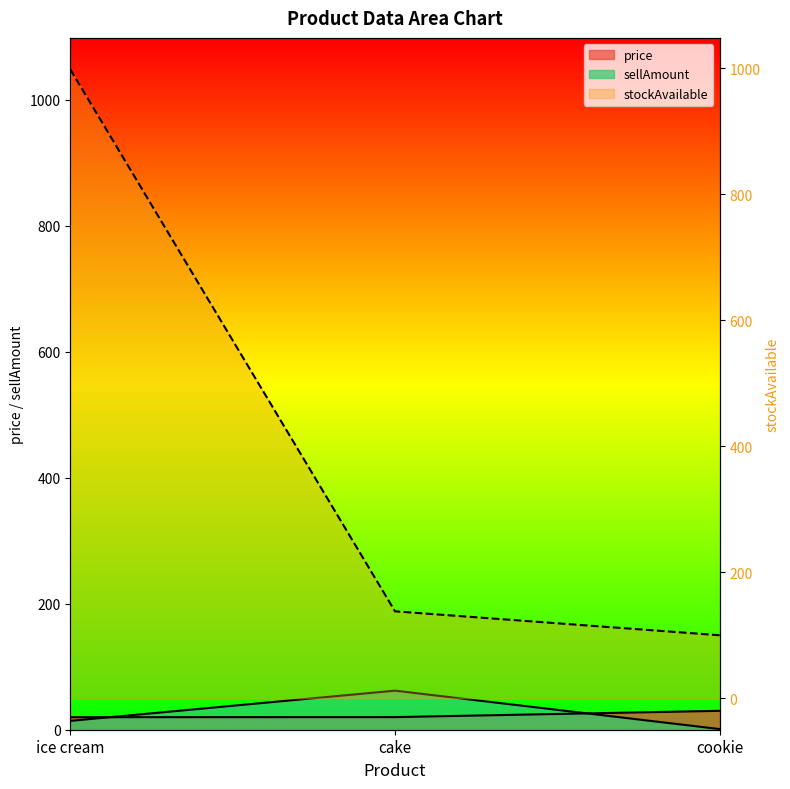

What is the total value across all series at cookie?

131.0